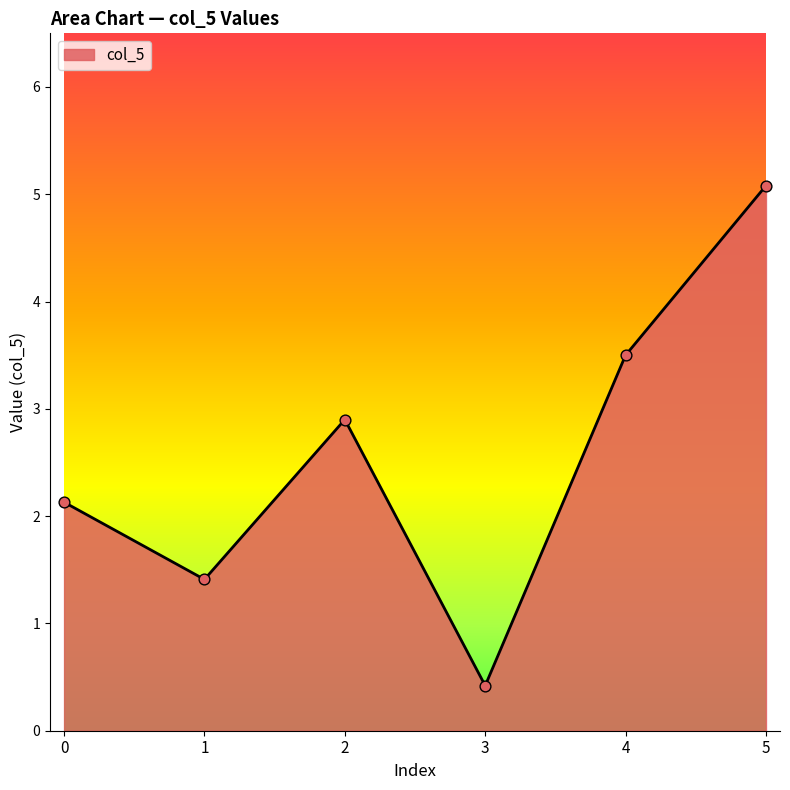

Approximately how many times larger is the value at 3 compared to 4?

0.1